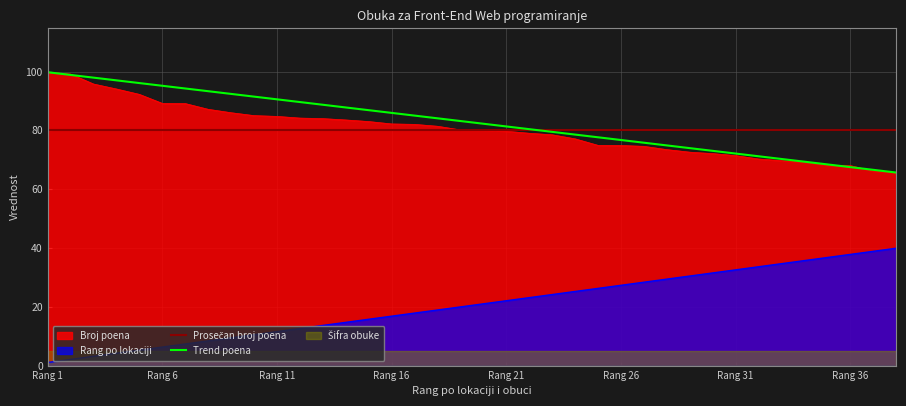

What is the maximum value shown in the chart?

99.8